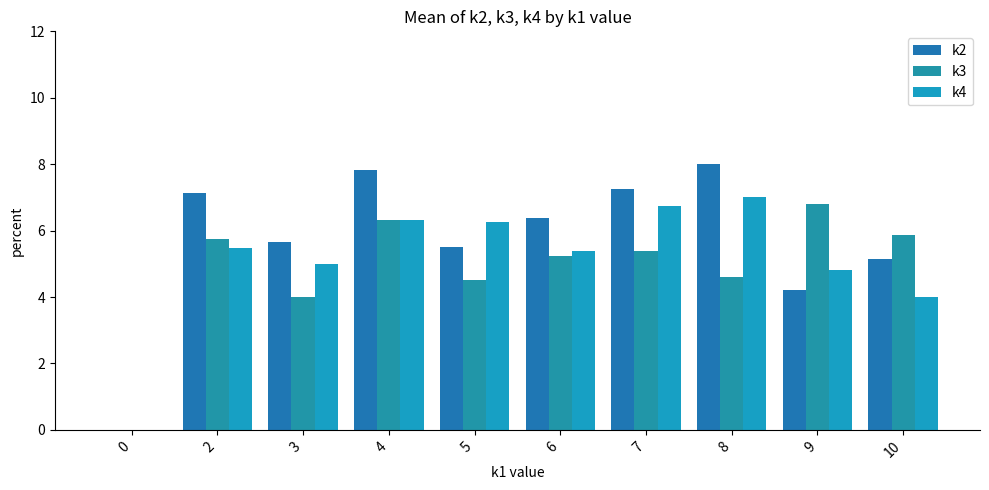

The k2 series shows 6.4 at 6. True or false?

True